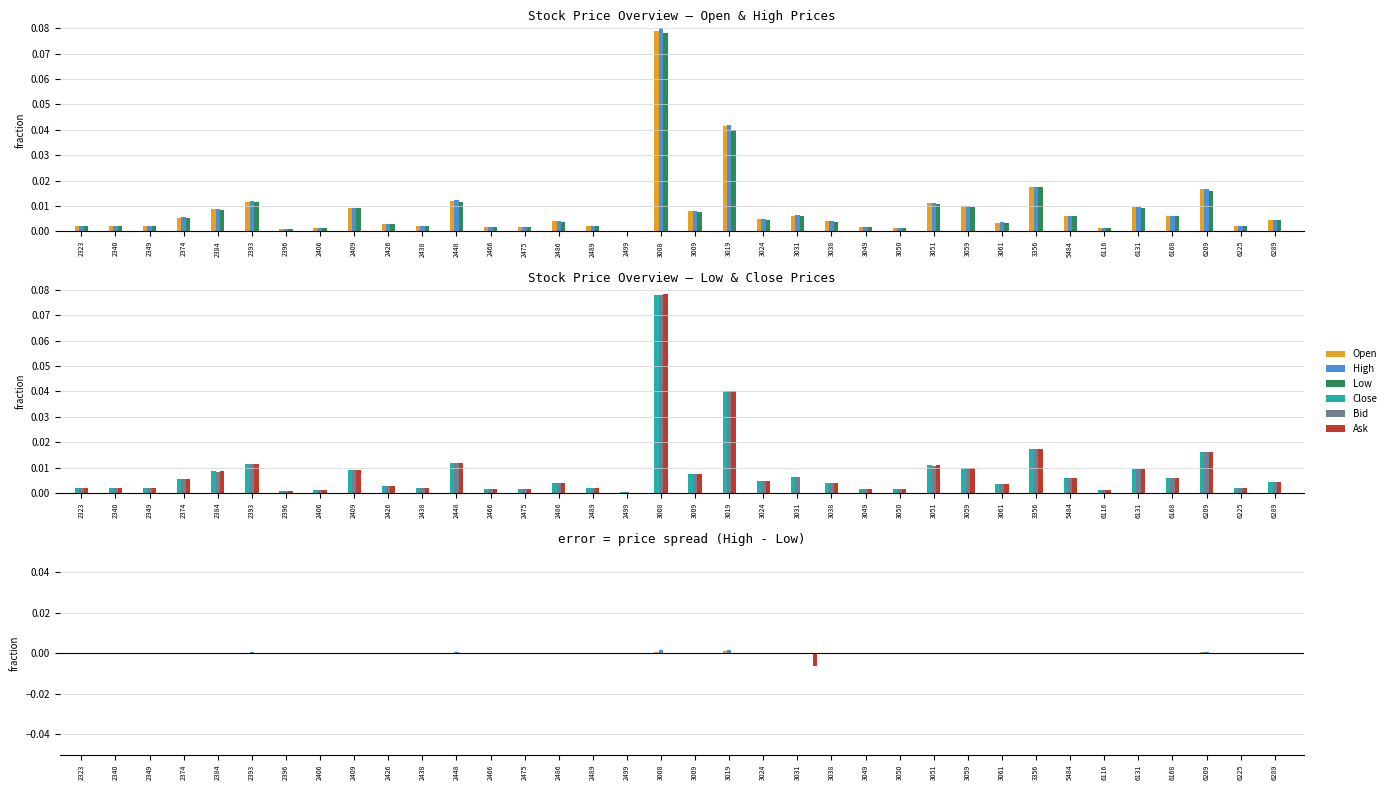

What are all the series names shown in the legend?

Open, High, Low, Close, Bid, Ask